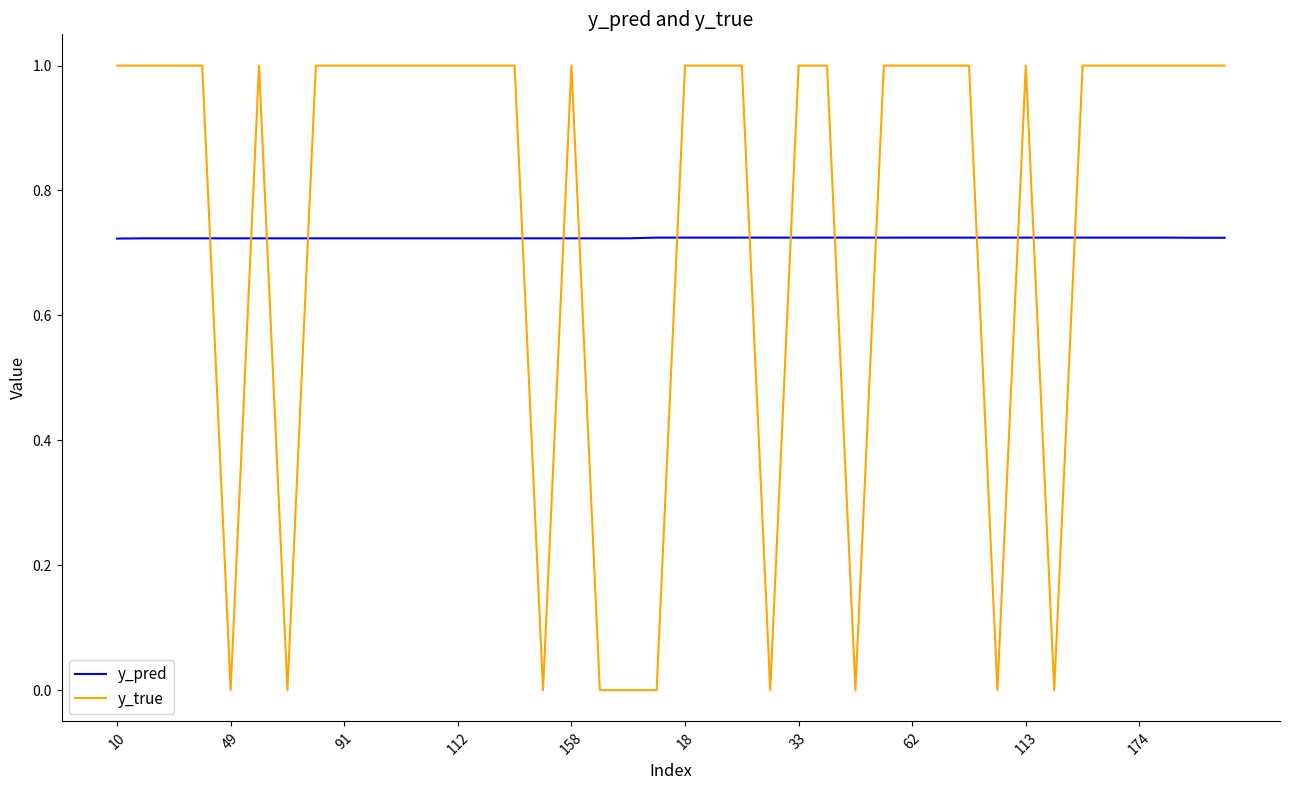

What is the difference between the maximum and minimum values in the y_true series?

1.0